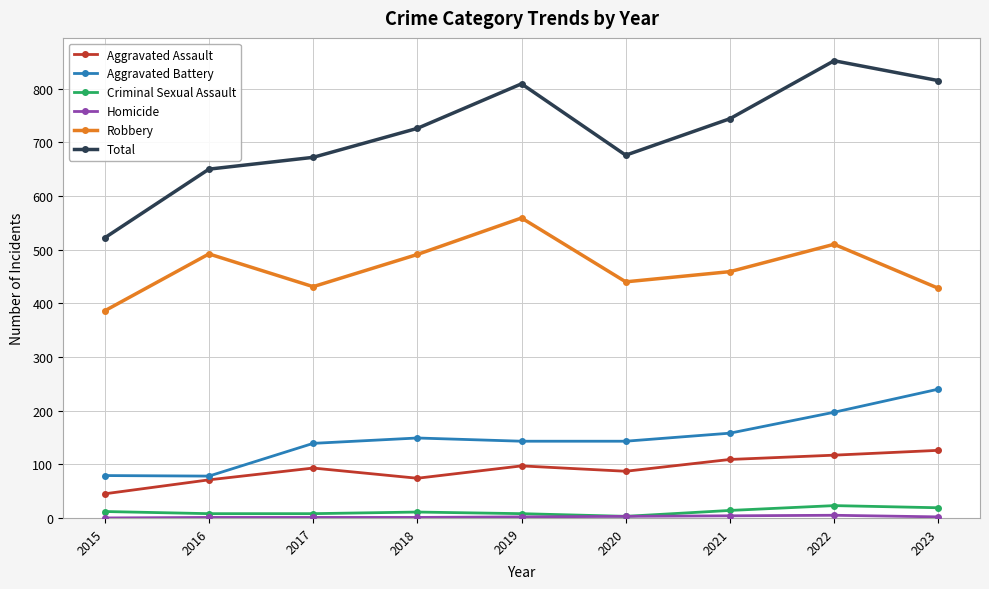

How many values in the Total series are below 726?

4